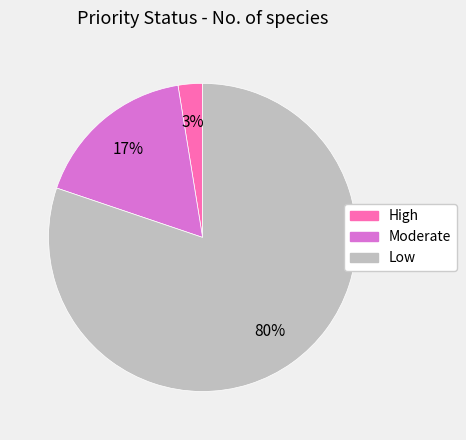

How many segments does this pie chart have?

3